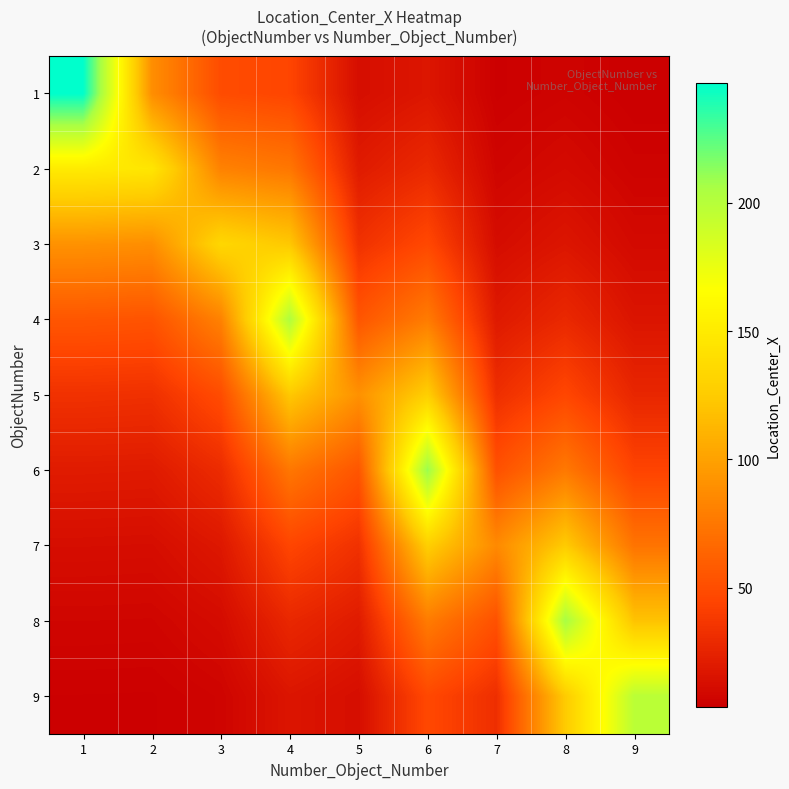

What is the difference between the highest and lowest values at 5?

78.3